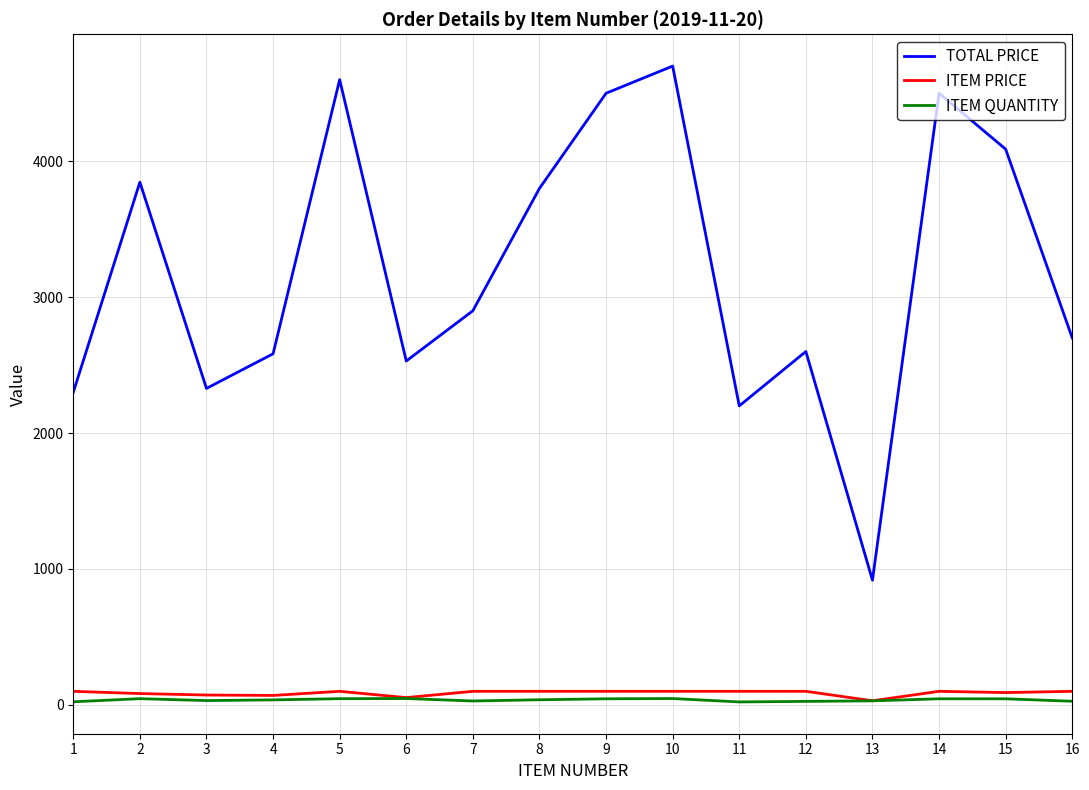

True or false: TOTAL PRICE has a value of 2200.0 at 11.

True